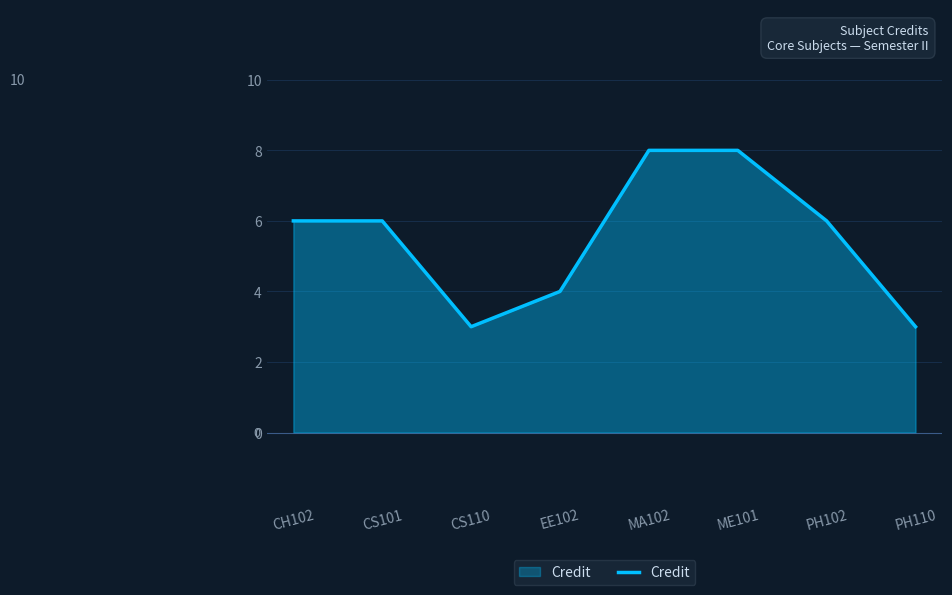

True or false: the data shows 4 at EE102.

True